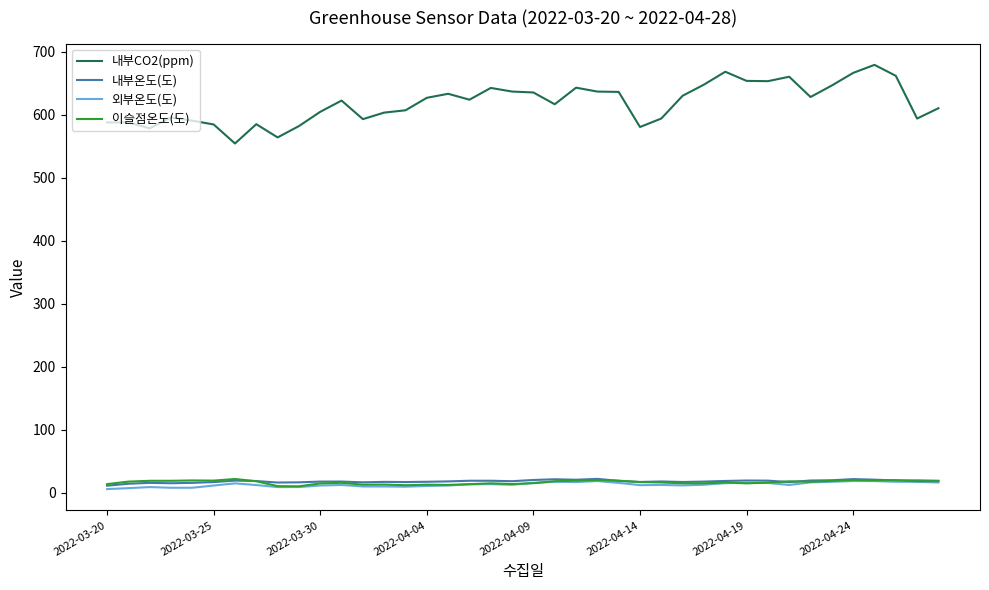

How many lines are shown in the chart?

4